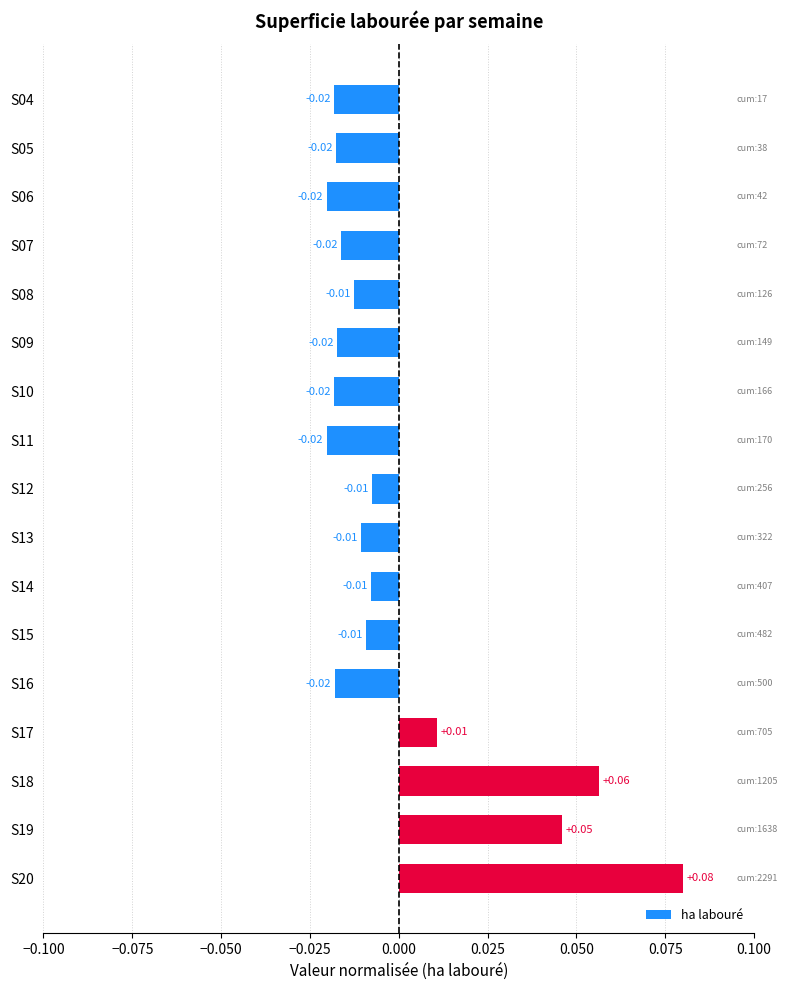

Which has a higher value, S15 or S16?

S15